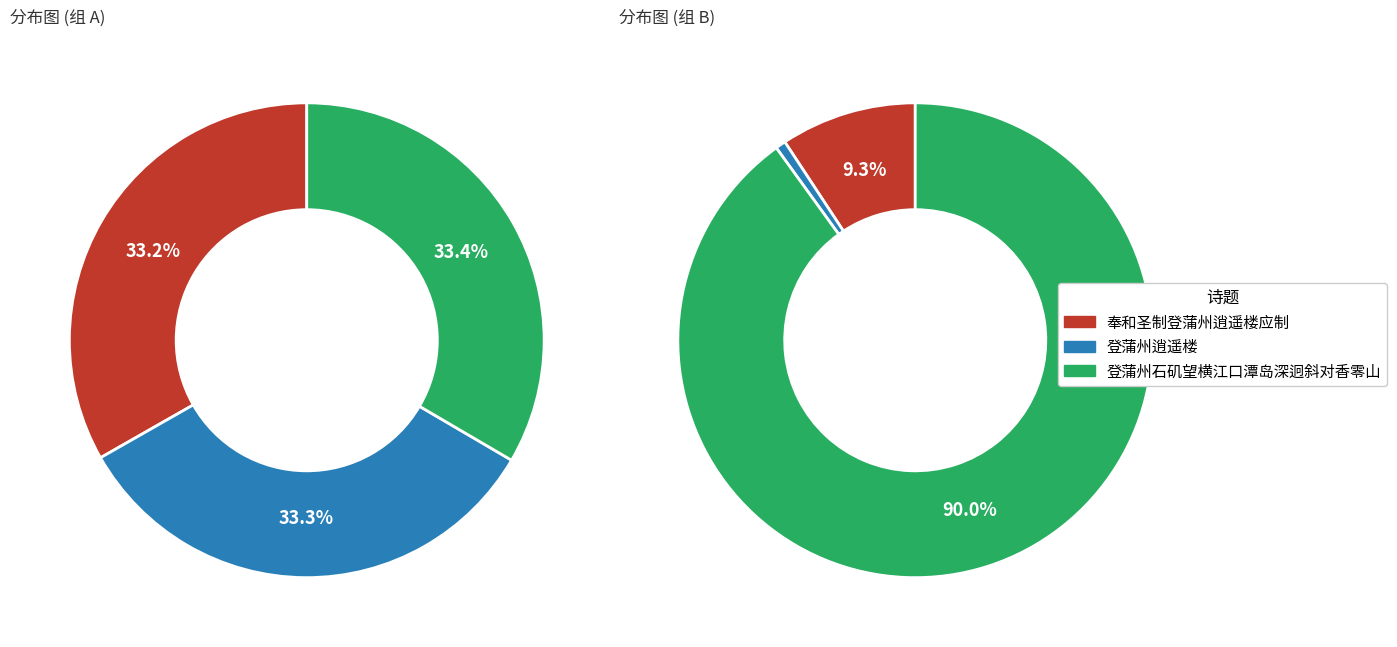

What percentage is NOT represented by 奉和圣制登蒲州逍遥楼应制?

66.8%